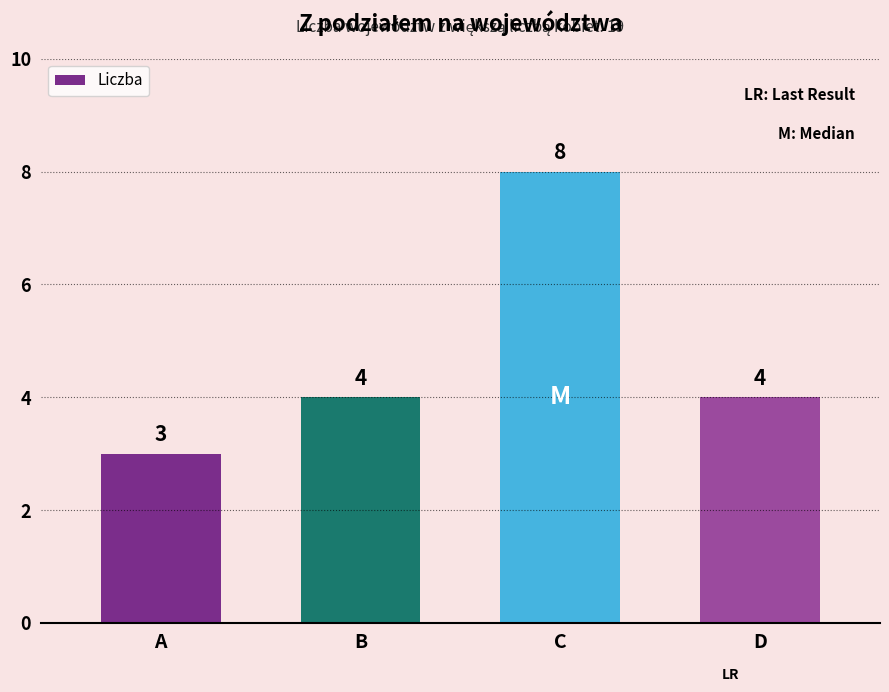

What is the difference between the values at A and C?

5